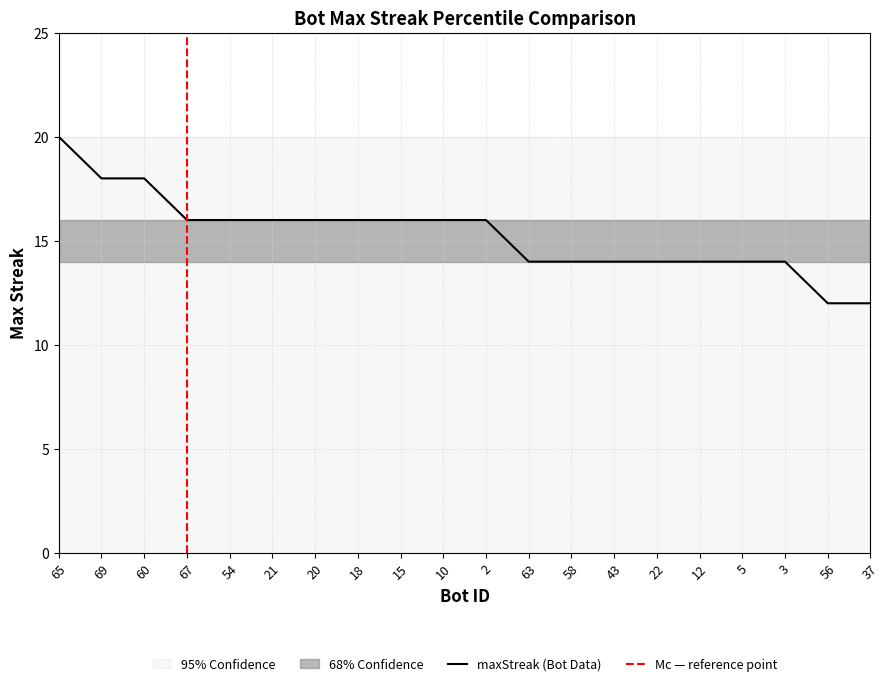

Rank the categories by value from highest to lowest.

65, 69, 60, 67, 54, 21, 20, 18, 15, 10, 2, 63, 58, 43, 22, 12, 5, 3, 56, 37